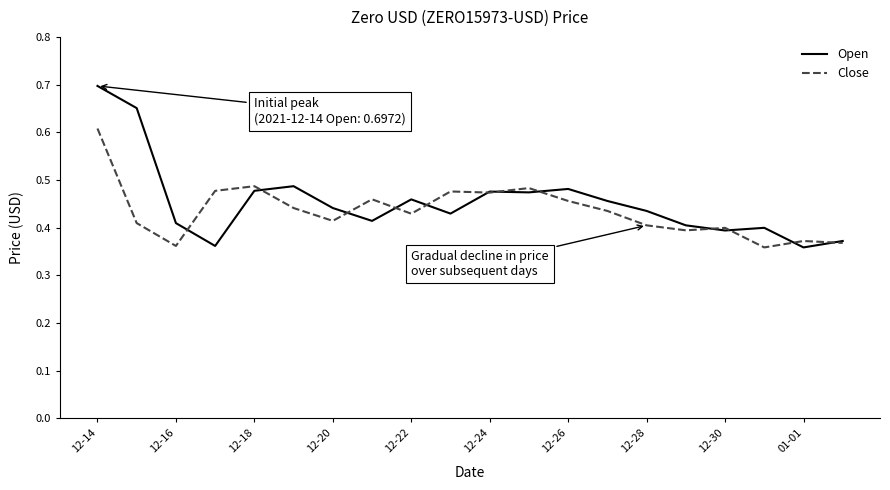

List the series in order of their peak value, highest first.

Open, Close